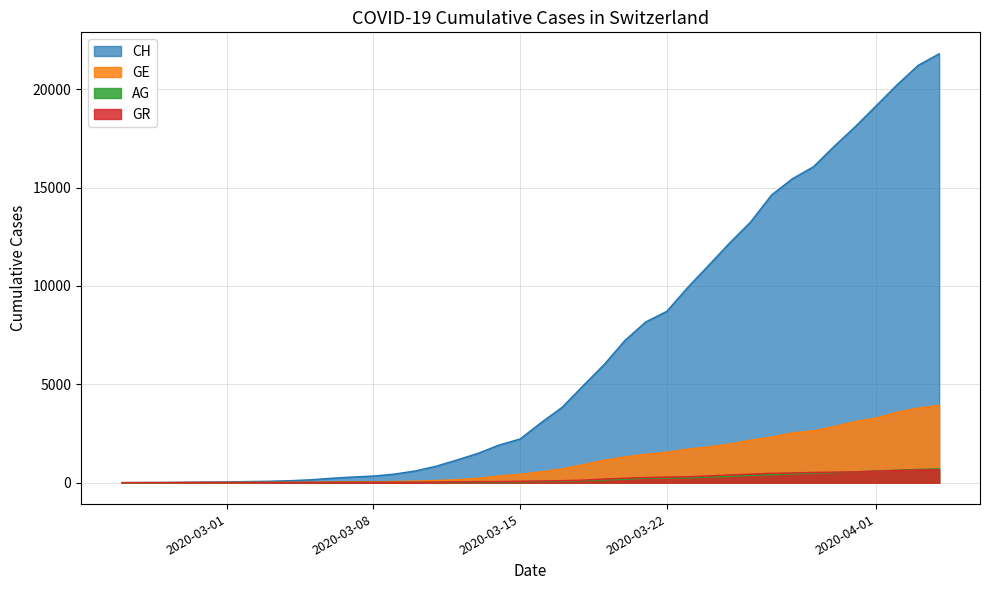

What is the maximum value shown in the chart?

21804